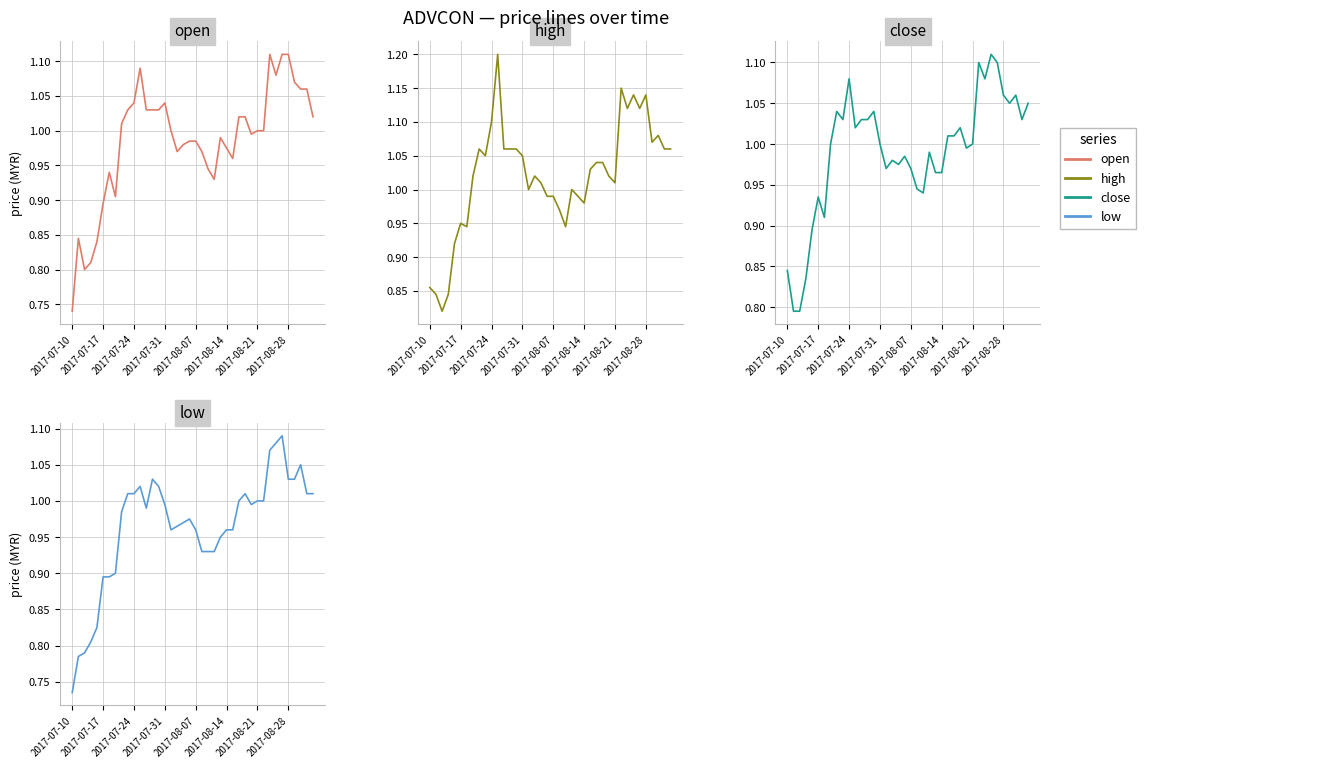

What are all the series names shown in the legend?

open, high, close, low